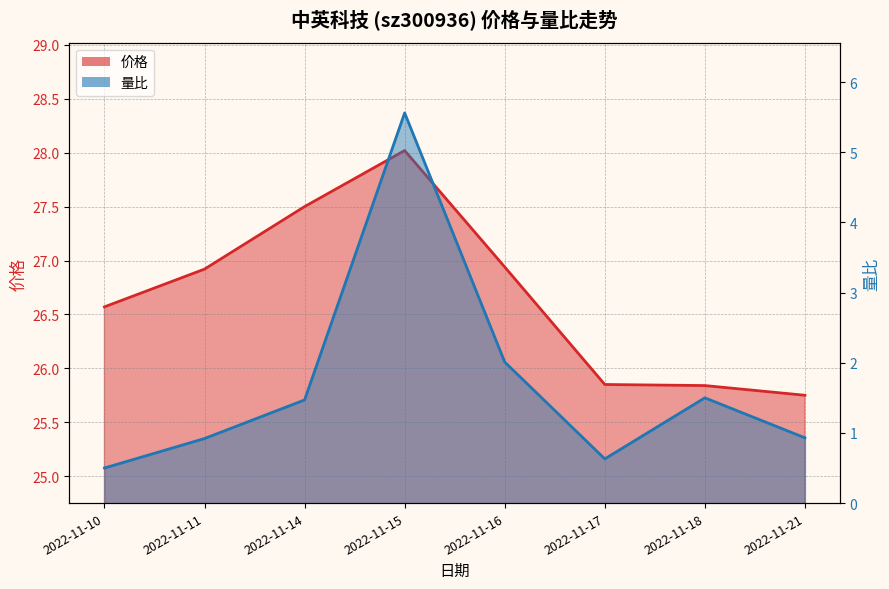

What is the difference between the 价格 values at 2022-11-10 and 2022-11-21?

0.8